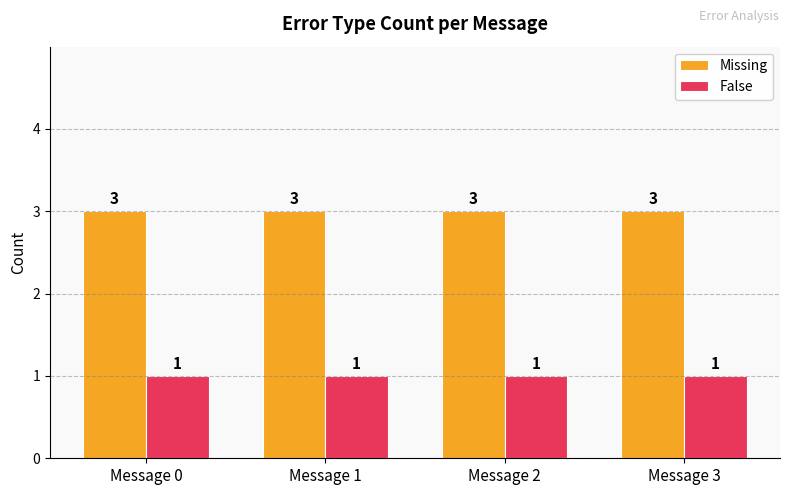

What is the minimum value for Missing?

3